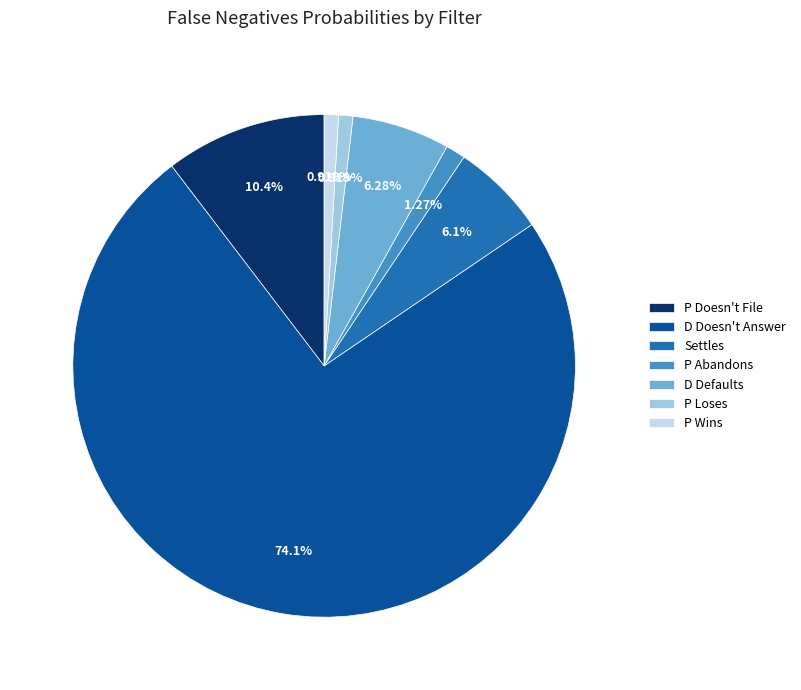

What percentage is NOT represented by P Loses?

99.1%